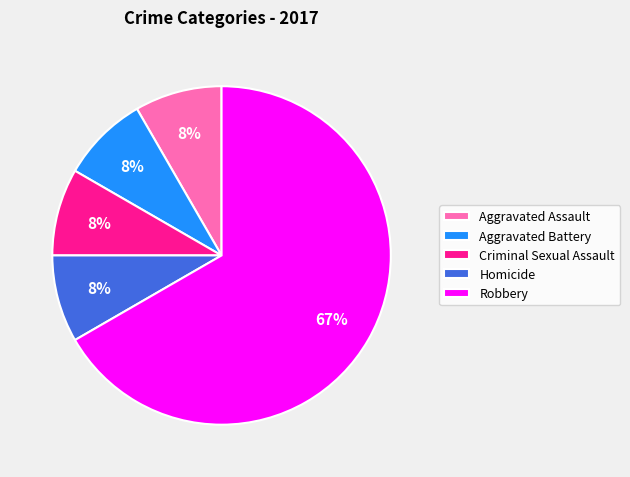

What is the largest slice in the pie chart?

Robbery